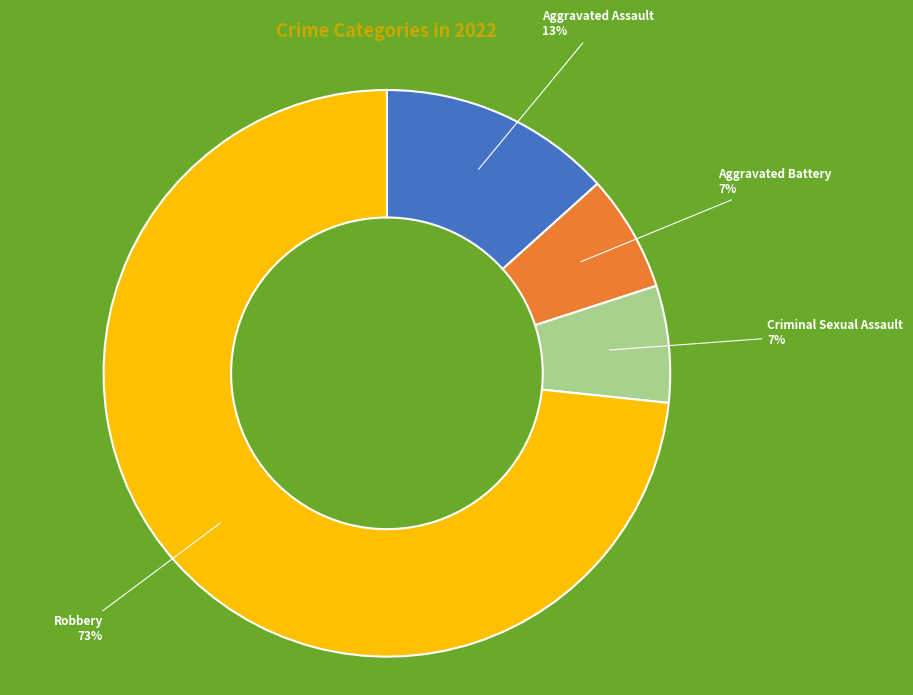

Does any single category account for the majority?

Yes